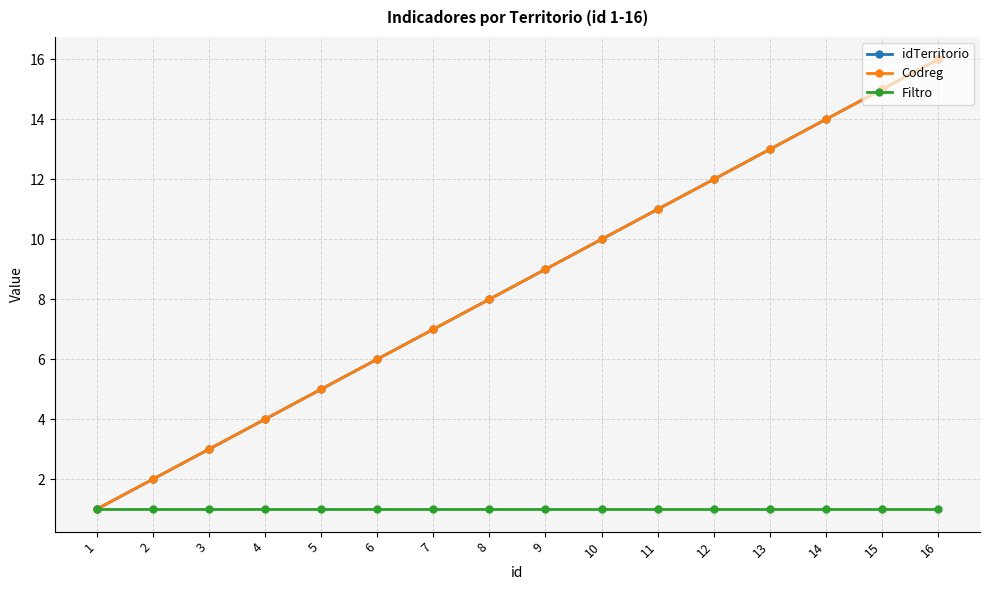

At which category is the sum across all series the highest?

16